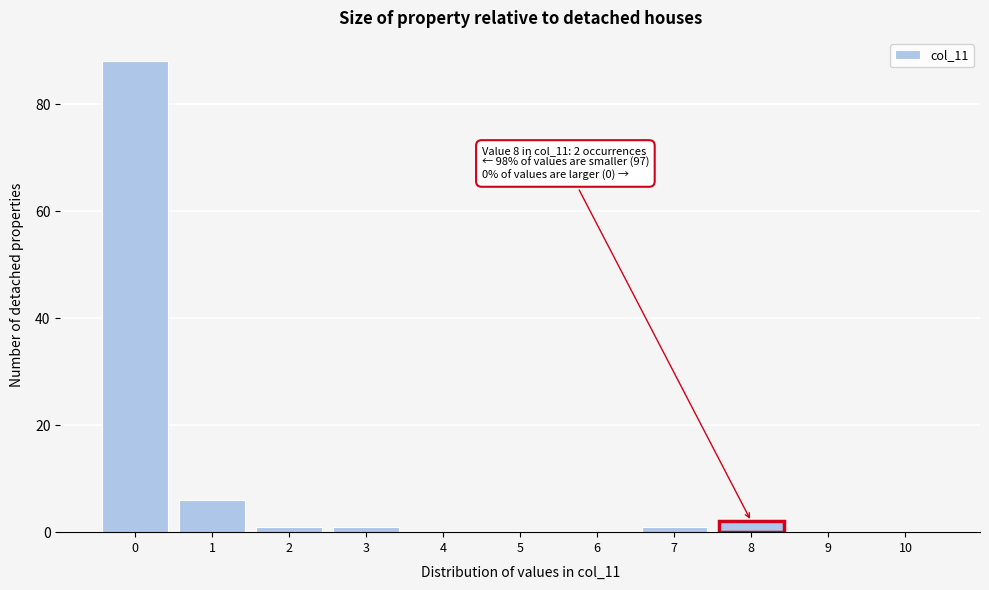

Reading right to left, list all the values displayed in this chart.

10=0	9=0	8=2	7=1	6=0	5=0	4=0	3=1	2=1	1=6	0=88